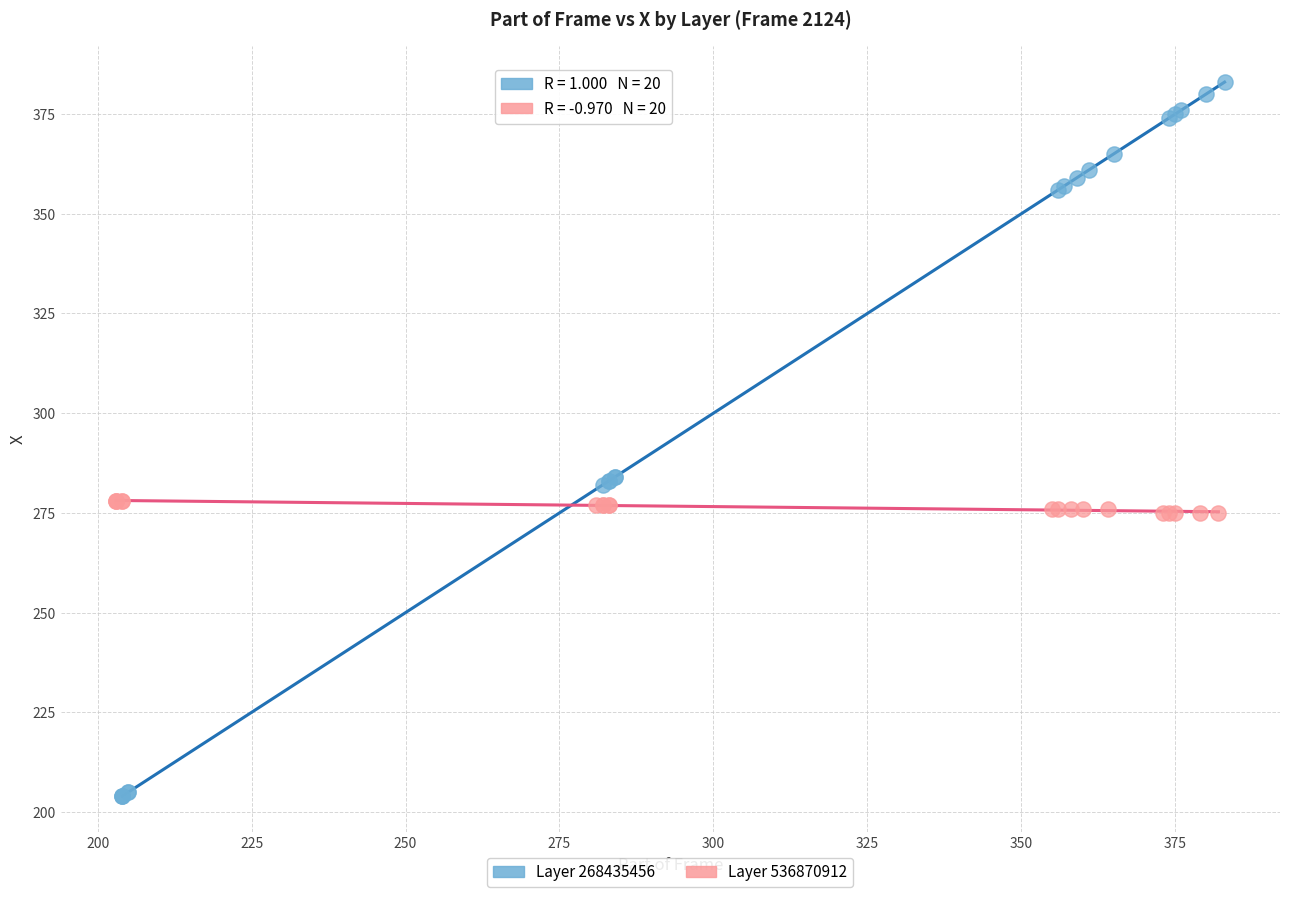

Which series reaches the minimum Y coordinate?

Layer 268435456